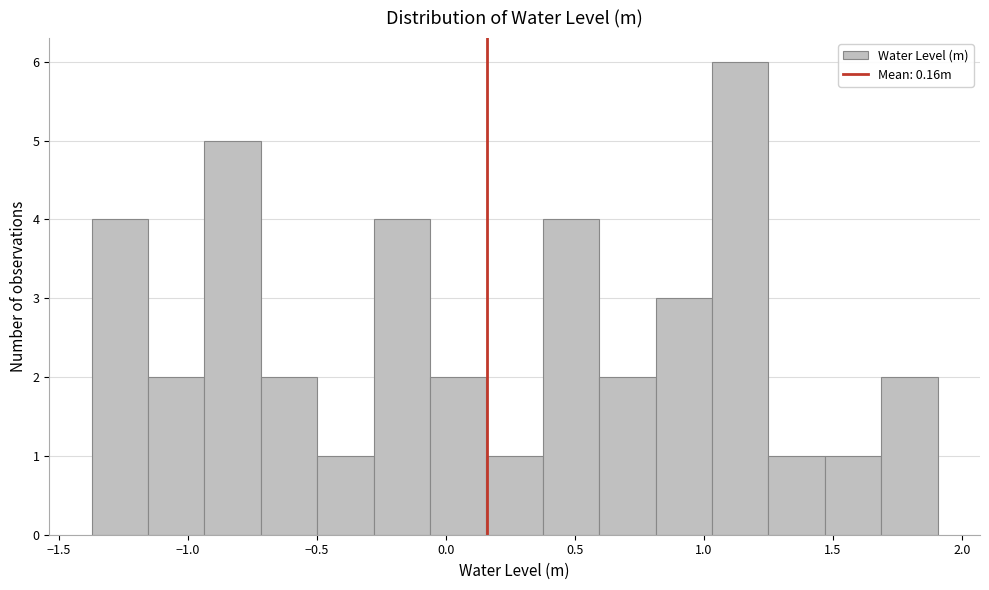

Reading left to right, list every bar in this chart as the range it spans on the x-axis followed by its height. Neither the bar edges nor the heights are printed on the chart, so give them approximately, as read against the axes.

-1.35 to -1.15: 4
-1.15 to -0.95: 2
-0.95 to -0.70: 5
-0.70 to -0.50: 2
-0.50 to -0.30: 1
-0.30 to -0.05: 4
-0.05 to 0.15: 2
0.15 to 0.40: 1
0.40 to 0.60: 4
0.60 to 0.80: 2
0.80 to 1.05: 3
1.05 to 1.25: 6
1.25 to 1.45: 1
1.45 to 1.70: 1
1.70 to 1.90: 2